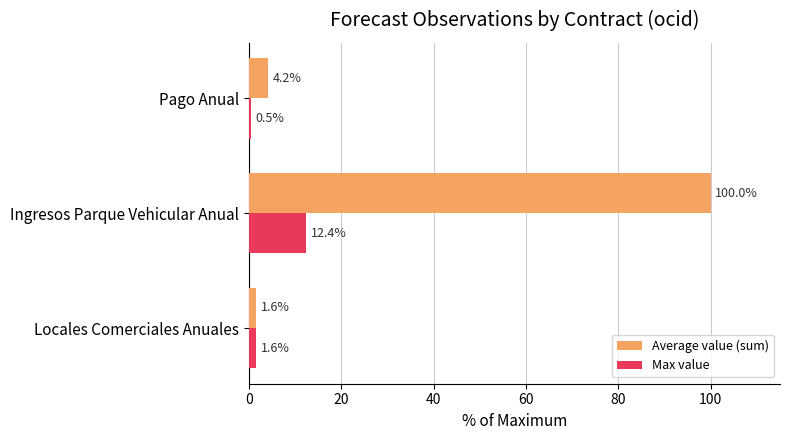

True or false: Max value has a value of 22.0 at Ingresos Parque Vehicular Anual.

False